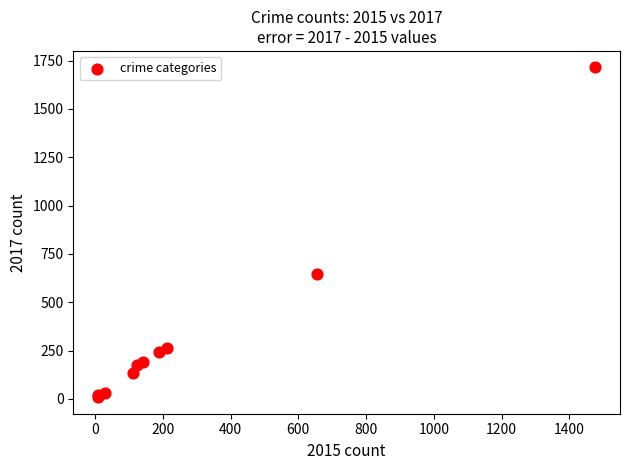

What Y value in the scatter plot is closest to 862?

649